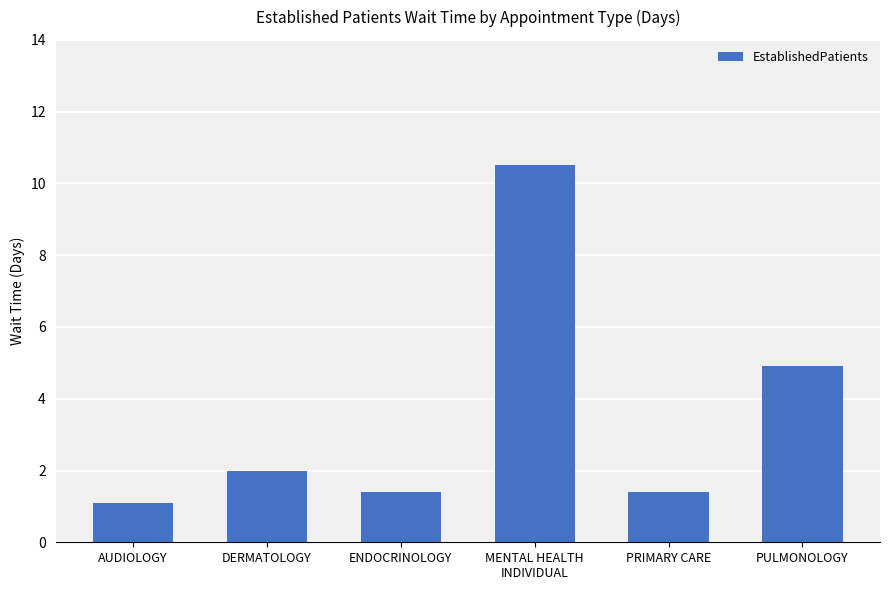

What is the value of the 6th bar from the left?

4.9